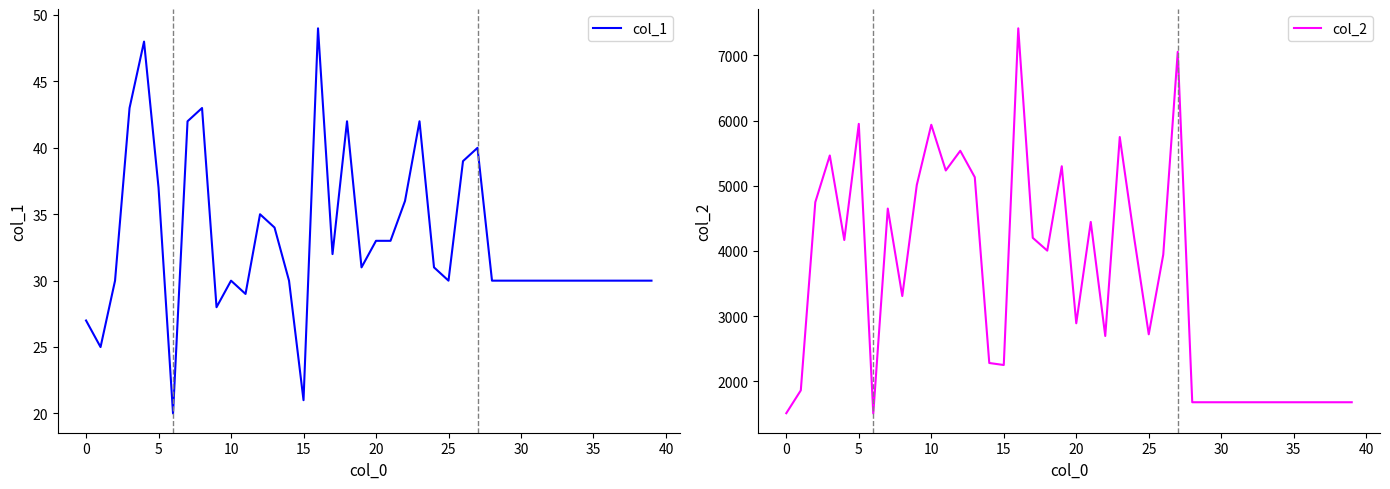

What is the average value of the col_1 series?

33